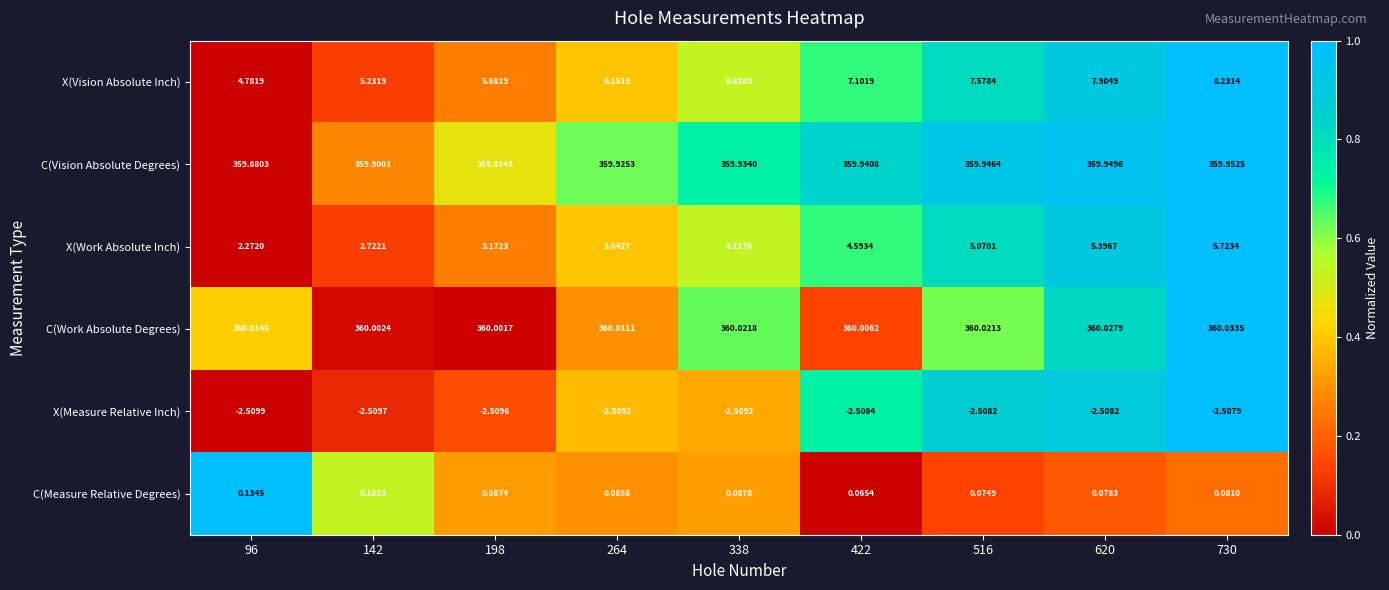

At which category does the chart reach its minimum across all series?

96